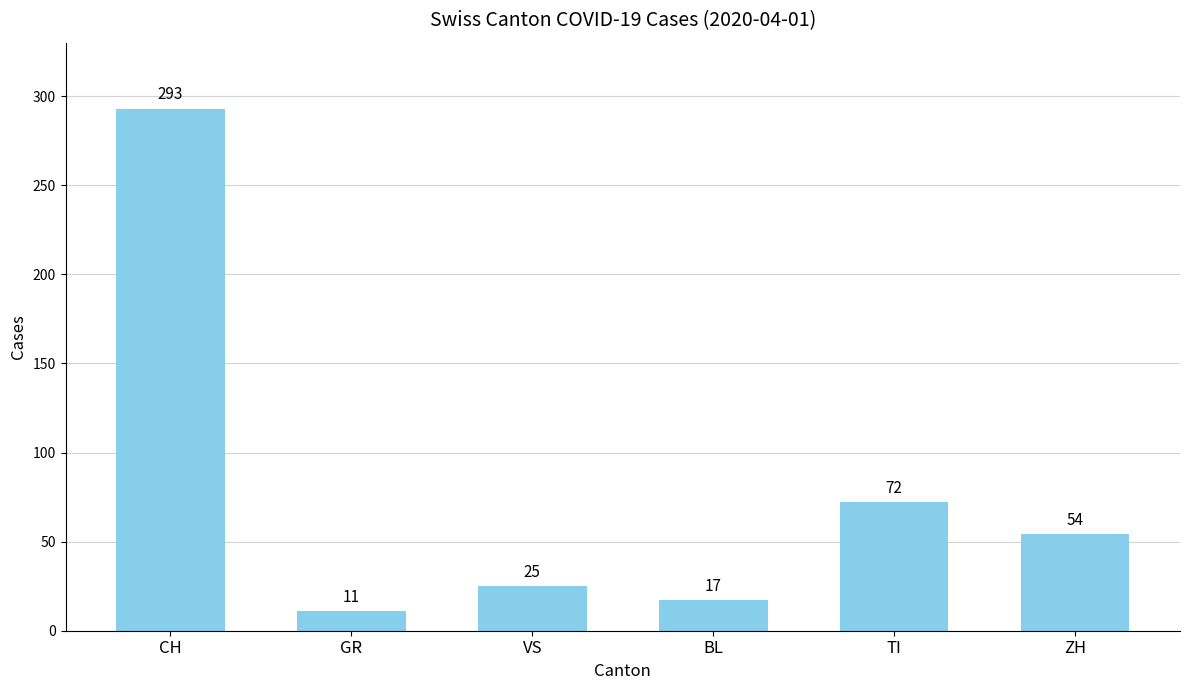

Does the chart contain stacked bars?

No